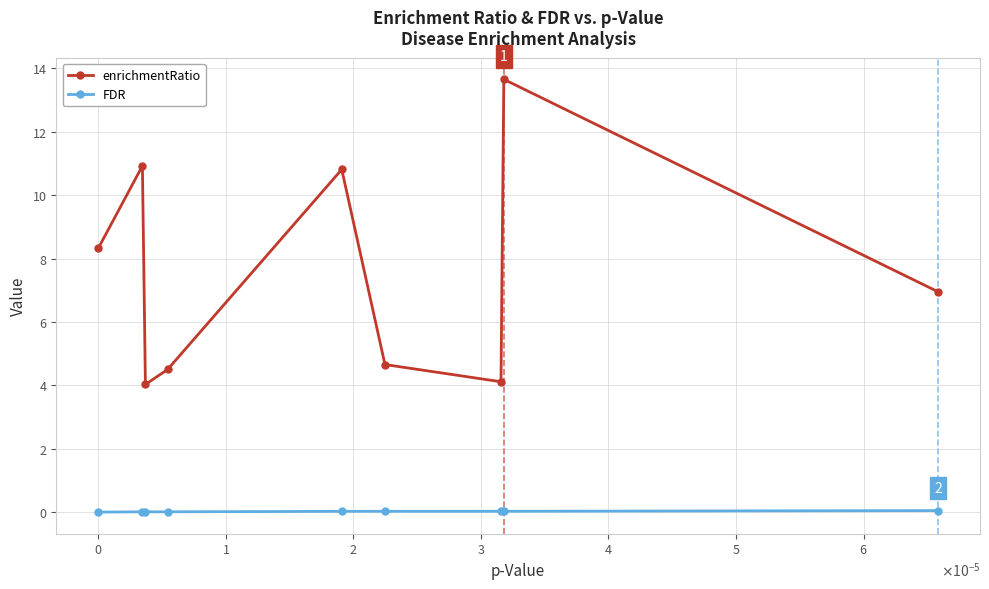

How many lines are shown in the chart?

2